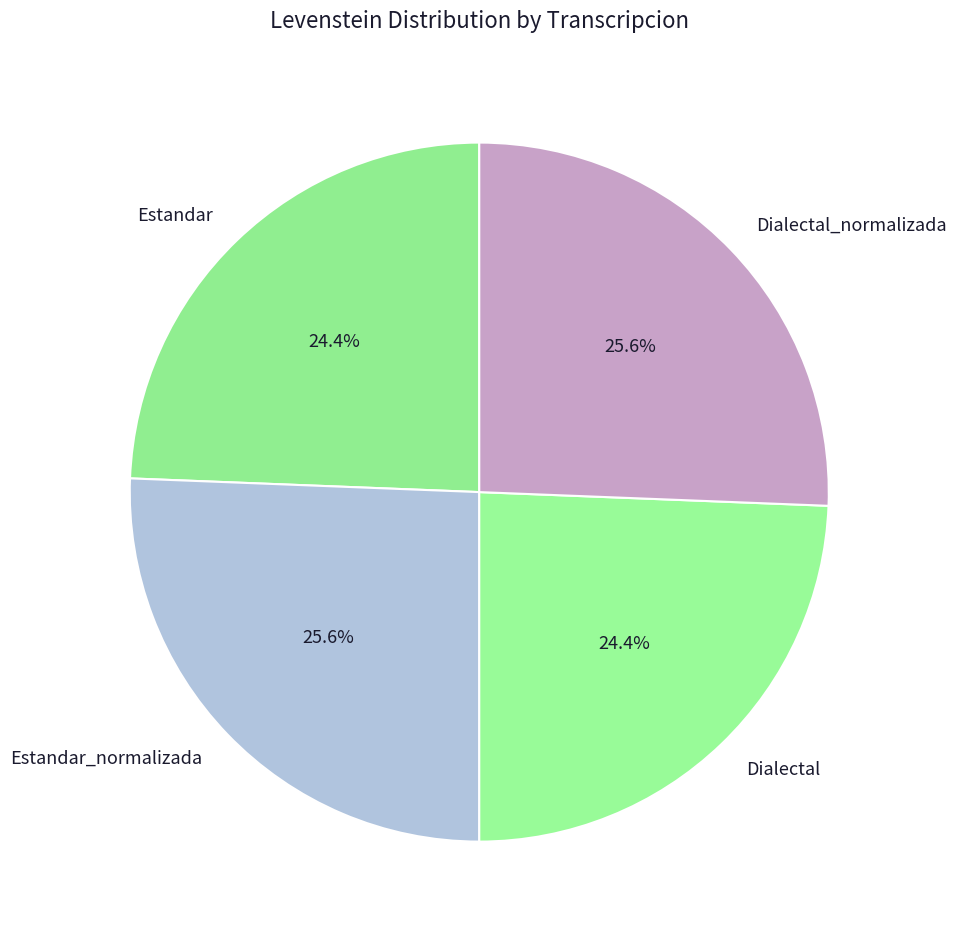

How many slices are in this pie chart?

4